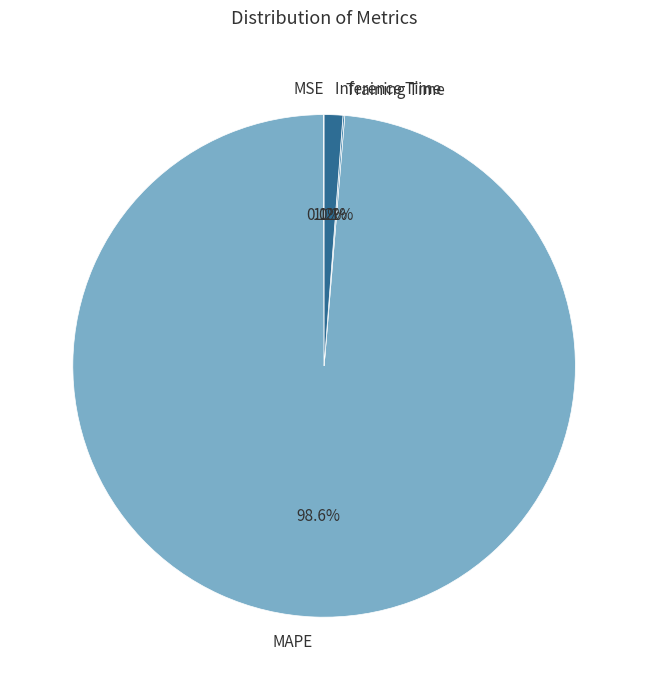

To the nearest percent, what is the average slice percentage?

25%